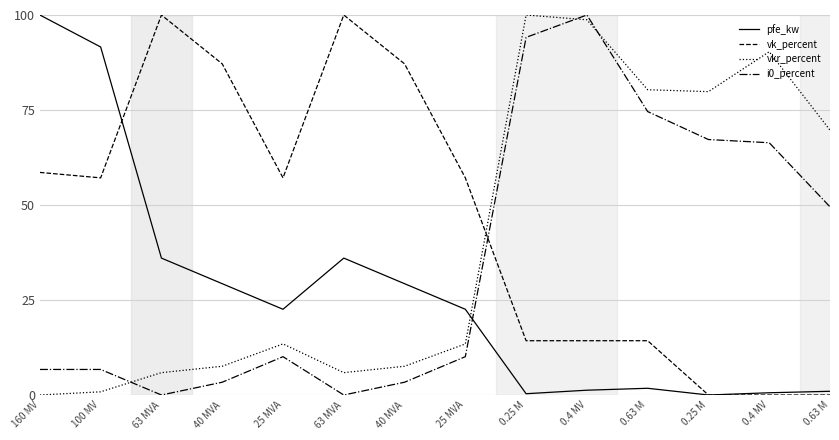

Which category has the highest value in the pfe_kw series?

160 MV